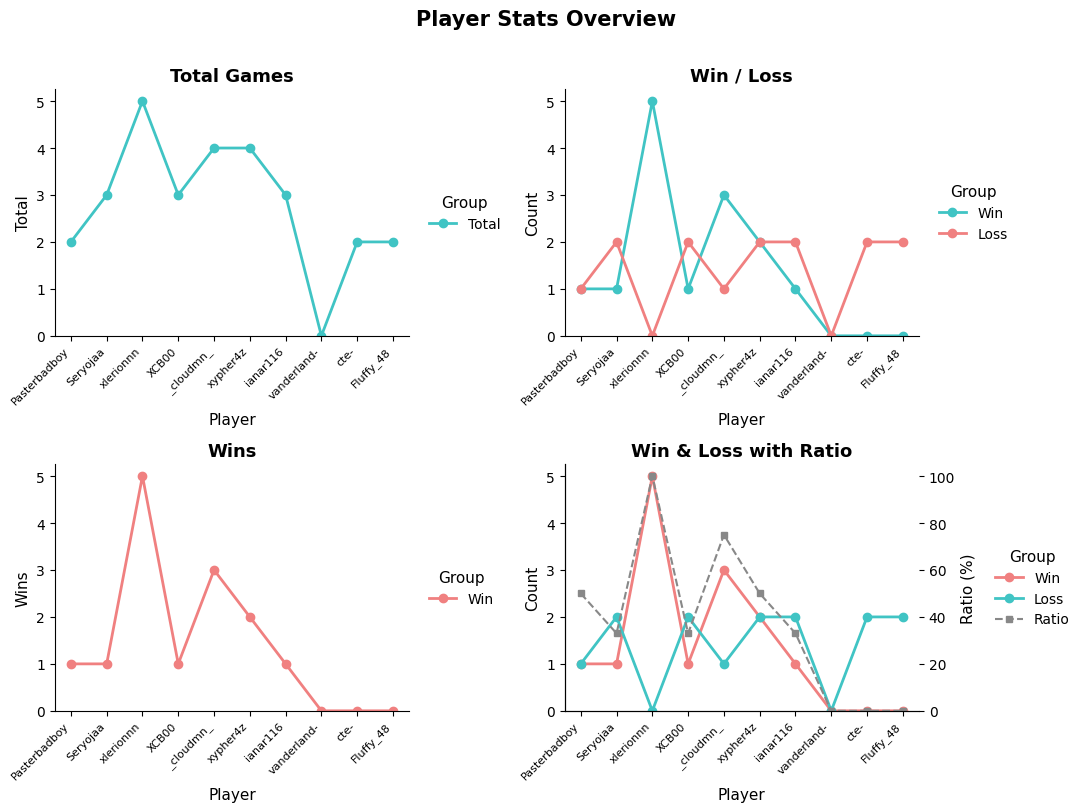

Read the Loss value at Pasterbadboy.

1